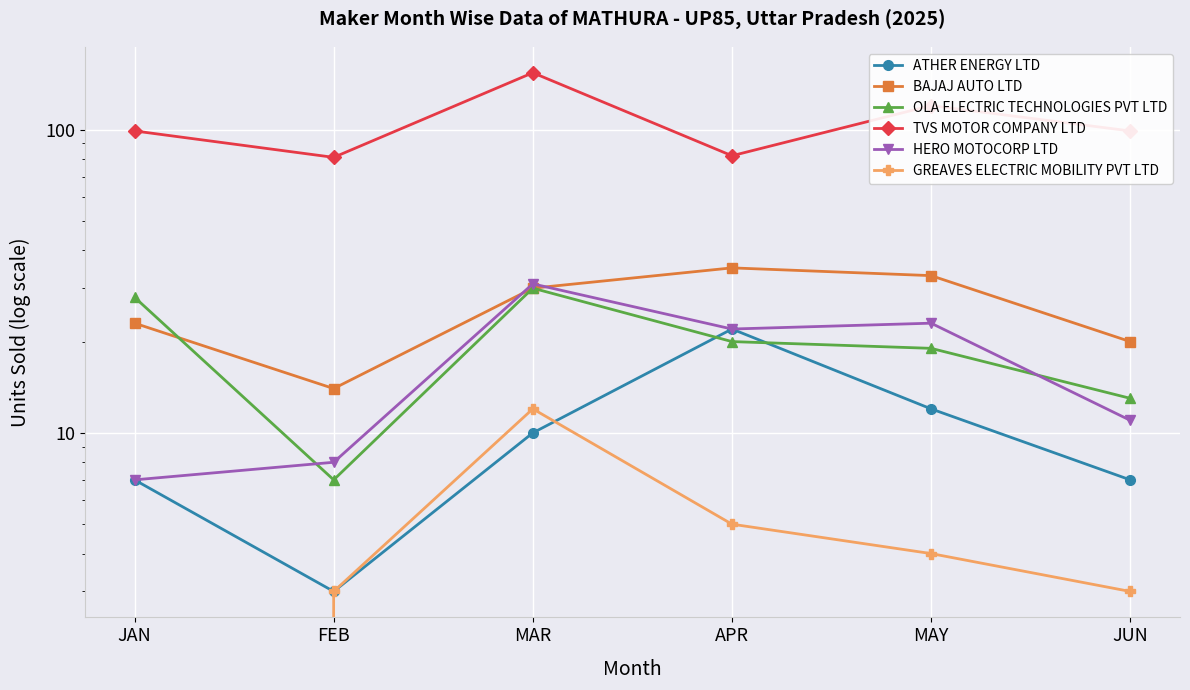

Between which two adjacent categories do HERO MOTOCORP LTD and OLA ELECTRIC TECHNOLOGIES PVT LTD first intersect?

JAN and FEB